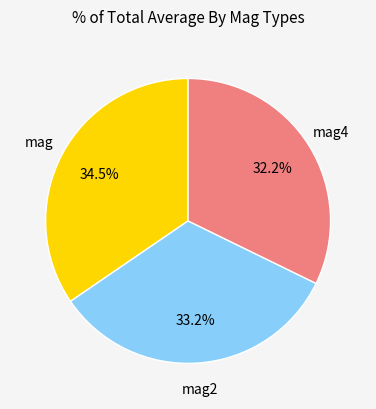

Count the number of slices in the pie.

3